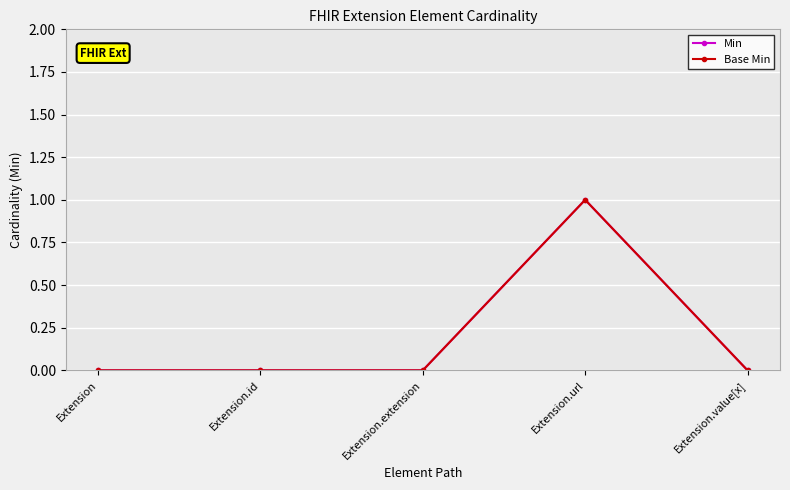

Is this an area chart (filled region under the line)?

No